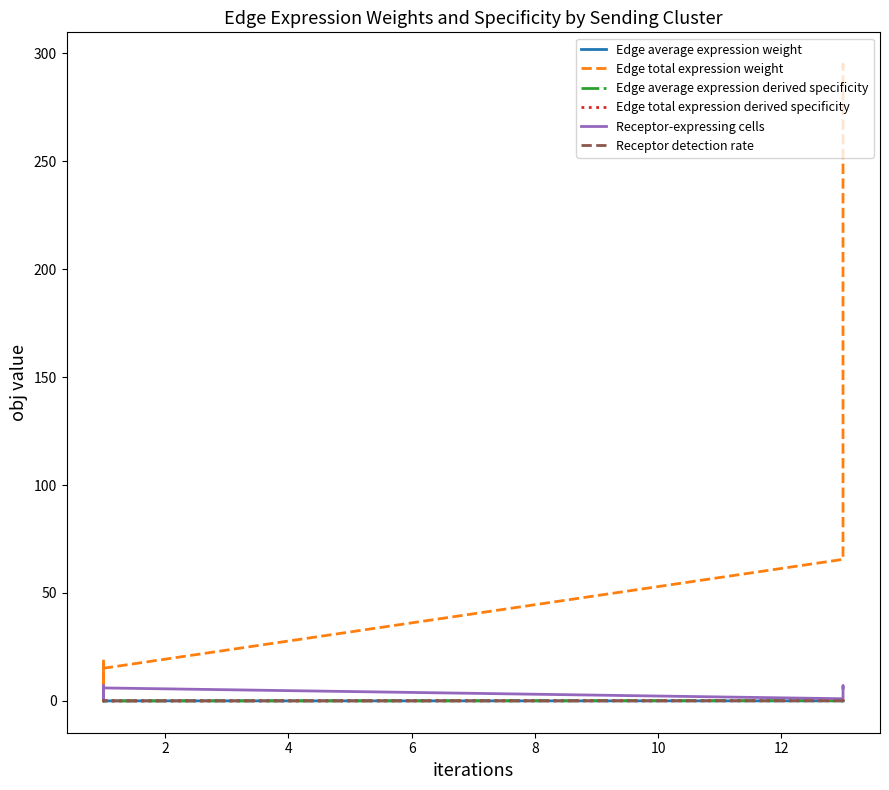

What is the minimum value for Edge total expression weight?

3.4